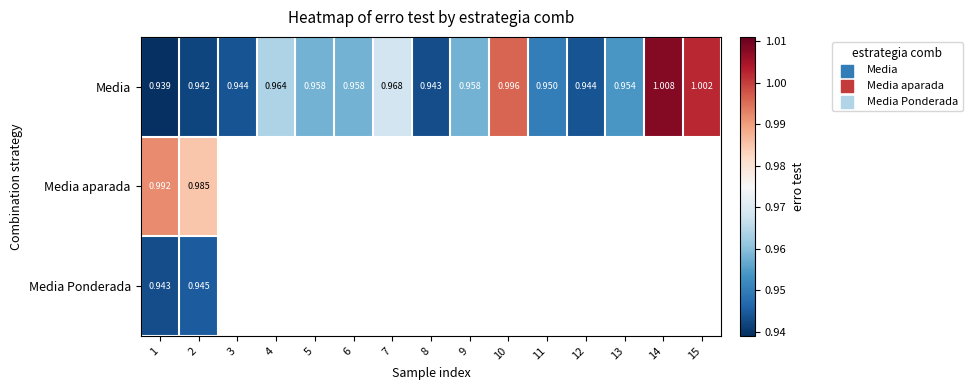

Which series changed the most between 1 and 5?

Media